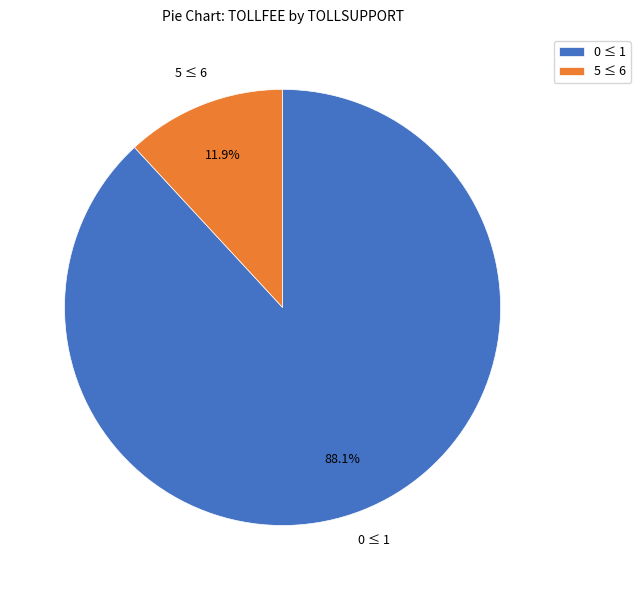

Combined, do 0 ≤ 1 and 5 ≤ 6 account for over 50%?

Yes